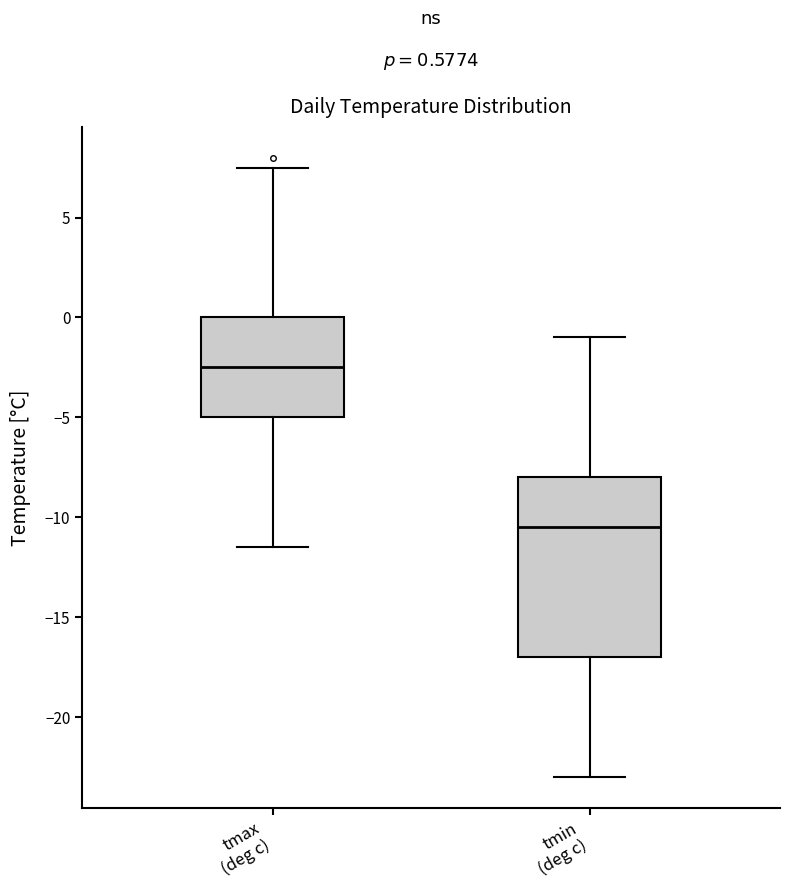

Comparing the boxes themselves (not the whiskers), which one is the tallest?

tmin (deg c)